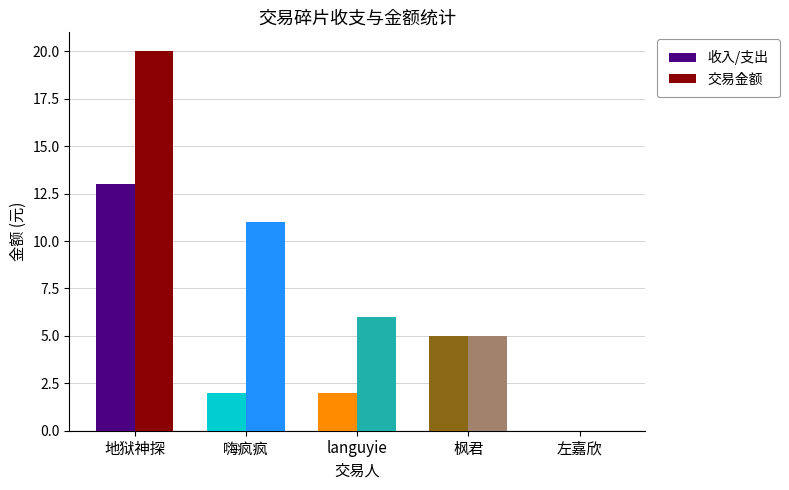

At which label does 收入/支出 first exceed 2?

地狱神探